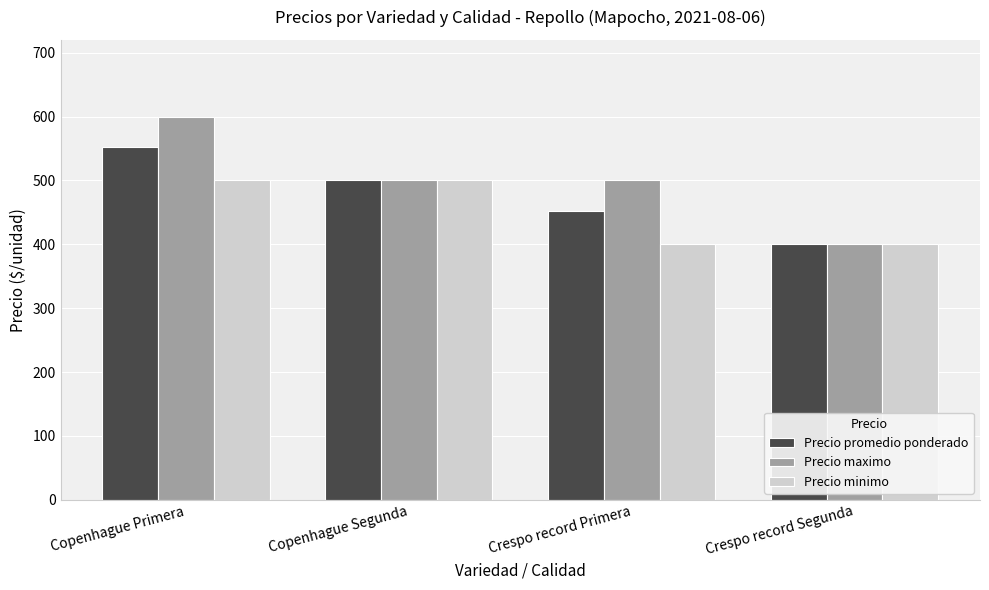

The Precio minimo series shows 529 at Crespo record Segunda. True or false?

False